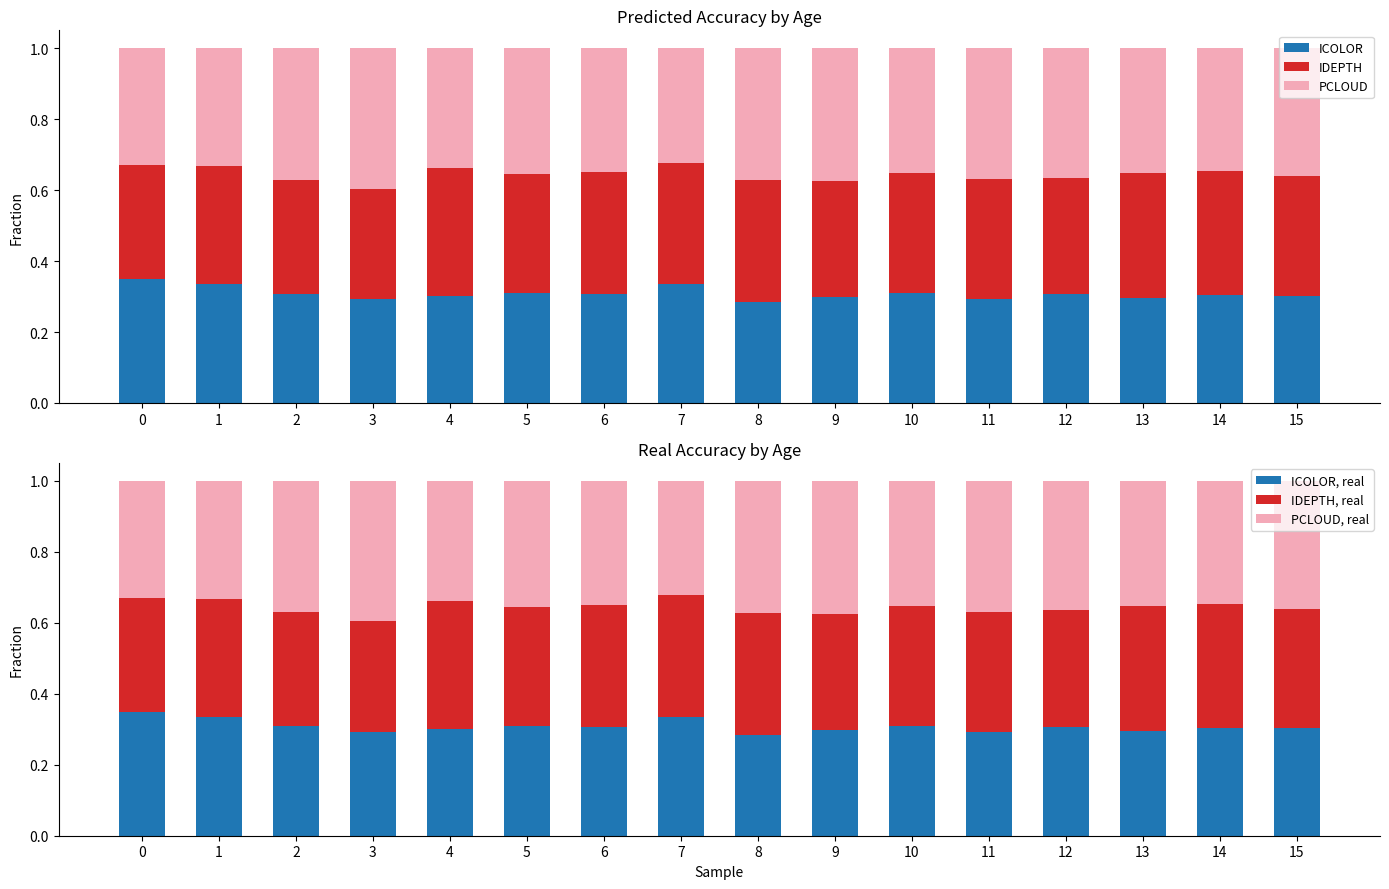

What is the minimum value for IDEPTH?

0.3